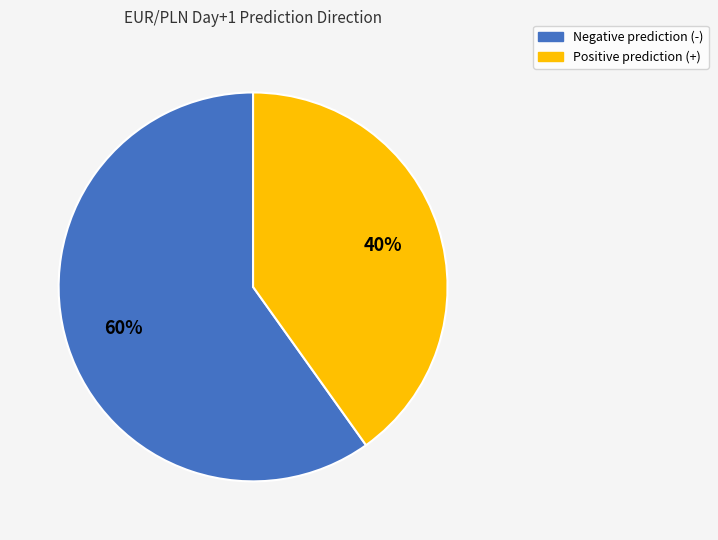

Is there any slice that represents more than half of the pie?

Yes